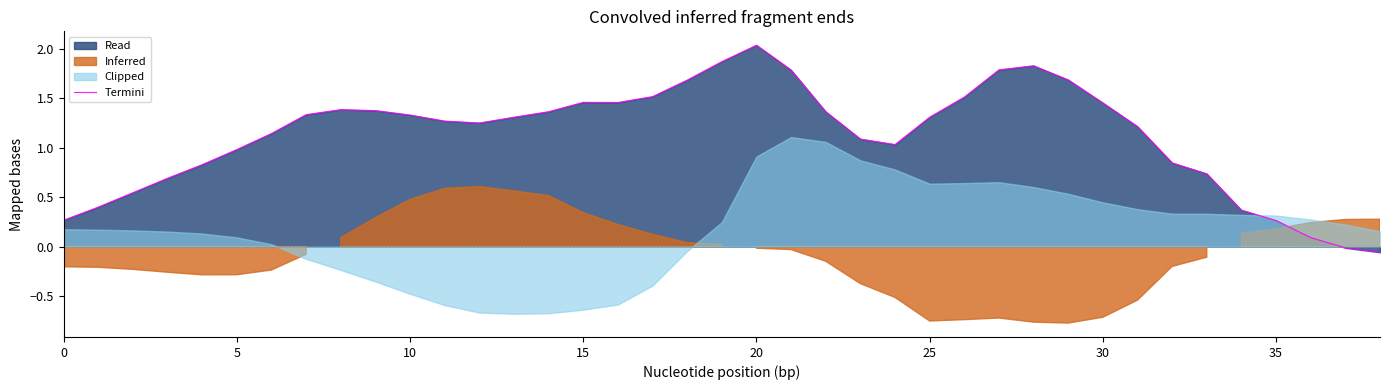

The value of Termini at 15 is 2.4. True or false?

False